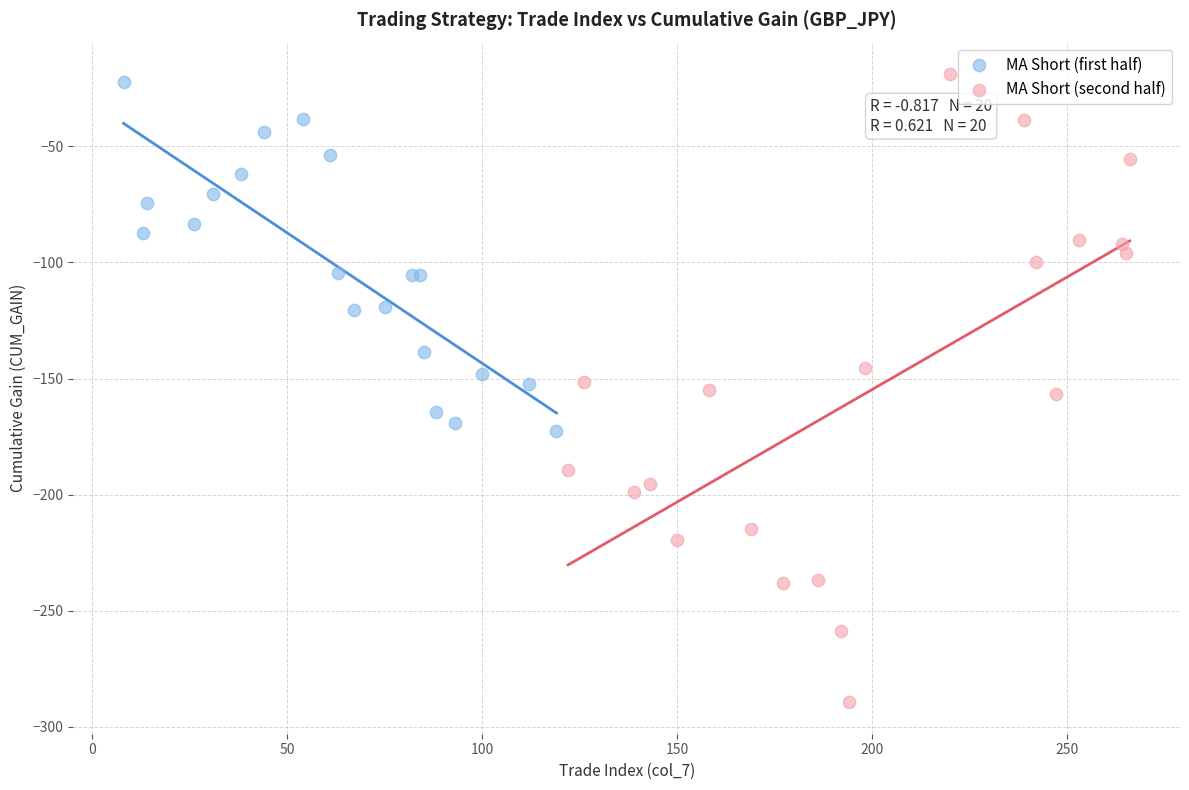

Which series contains the lowest Y value?

MA Short (second half)